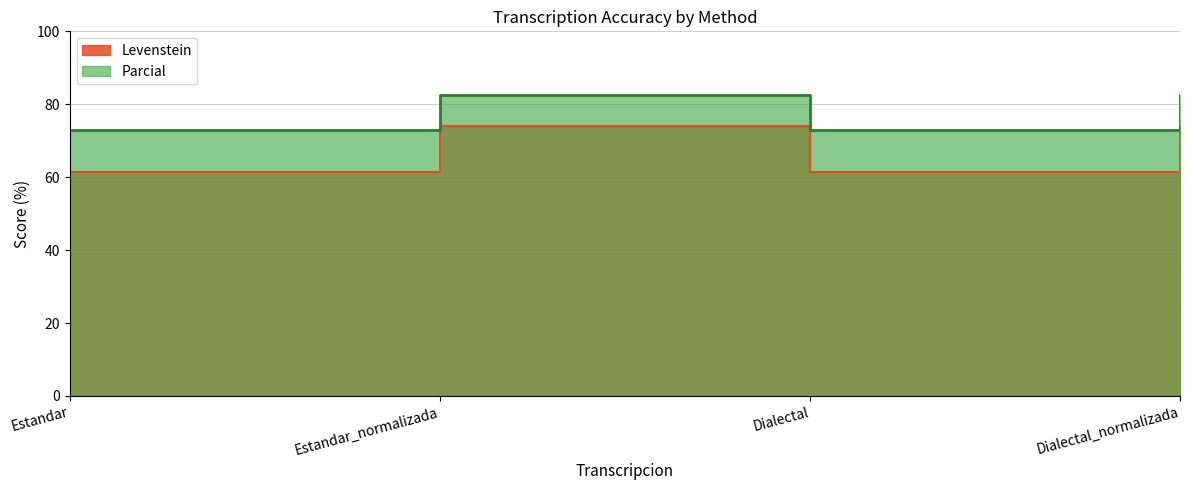

Which has a higher value, Estandar_normalizada or Dialectal_normalizada?

Estandar_normalizada